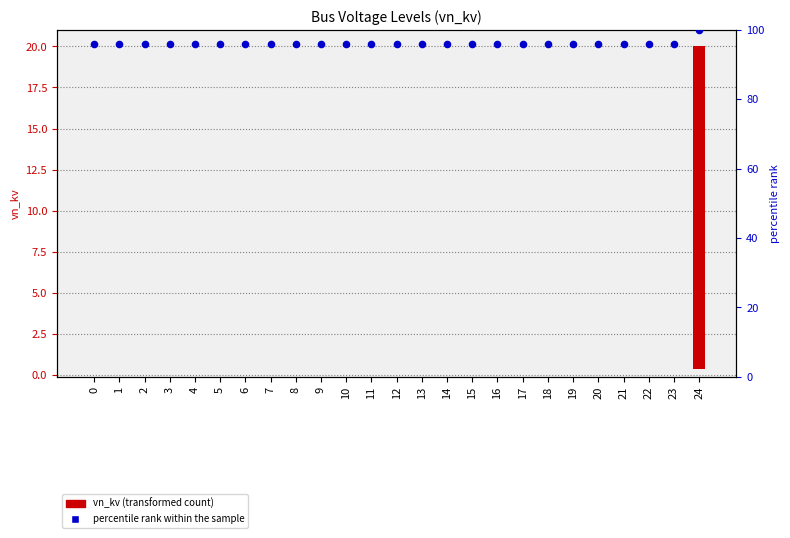

Is the value of percentile rank within the sample at 5 greater than the value of vn_kv at 4?

Yes